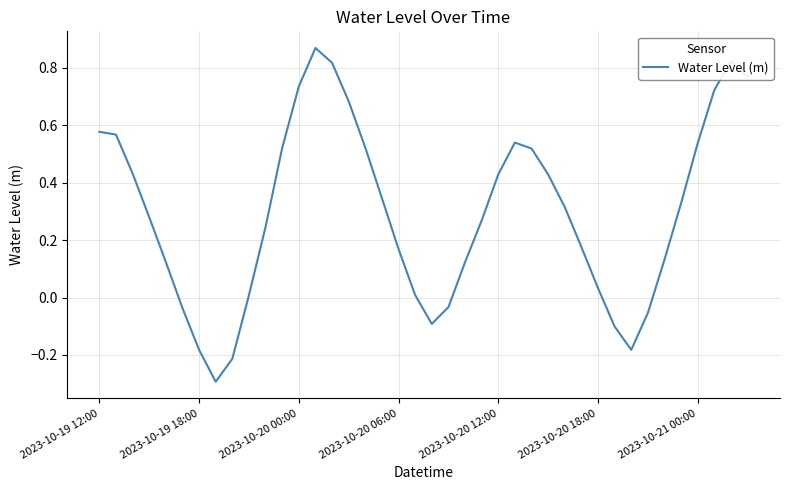

What is the minimum value shown in the chart?

-0.3